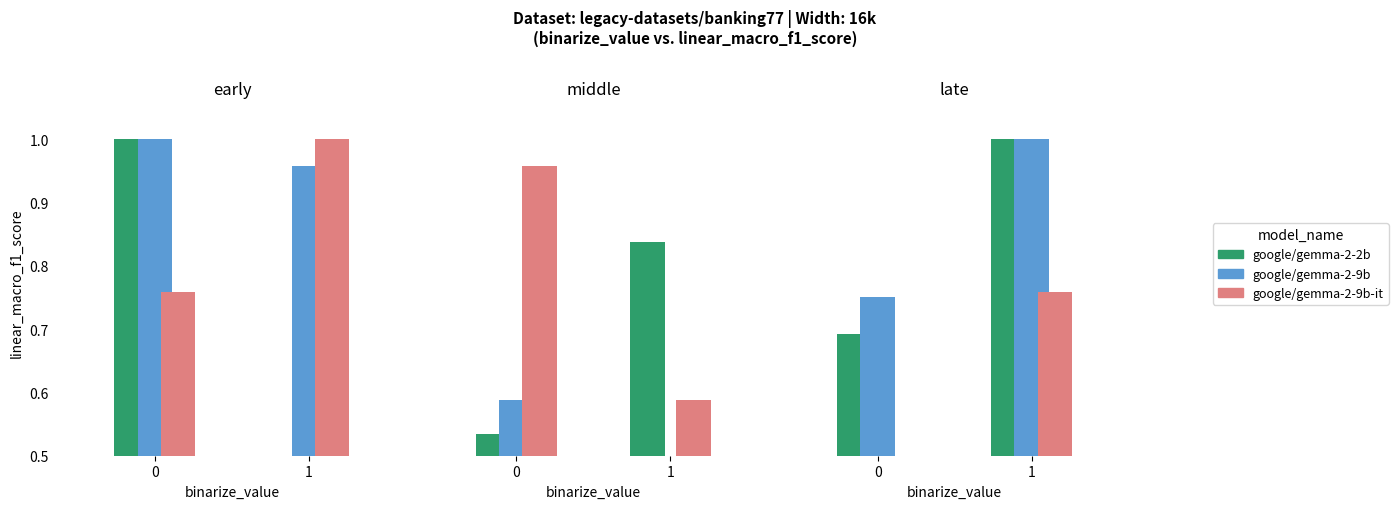

The google/gemma-2-2b series shows 0.7 at 0. True or false?

True